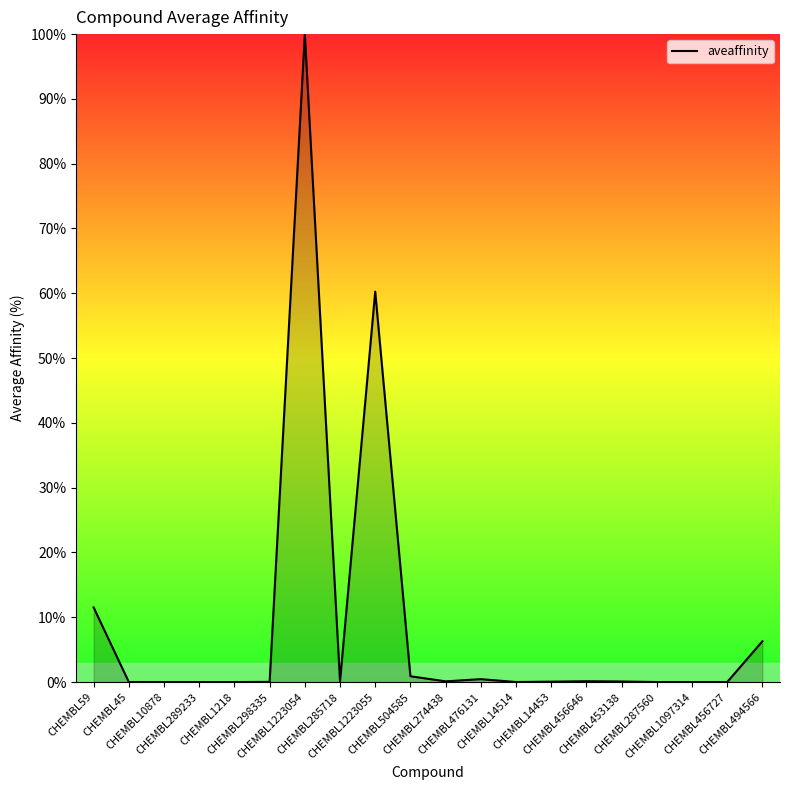

What is the greatest value displayed?

100.0